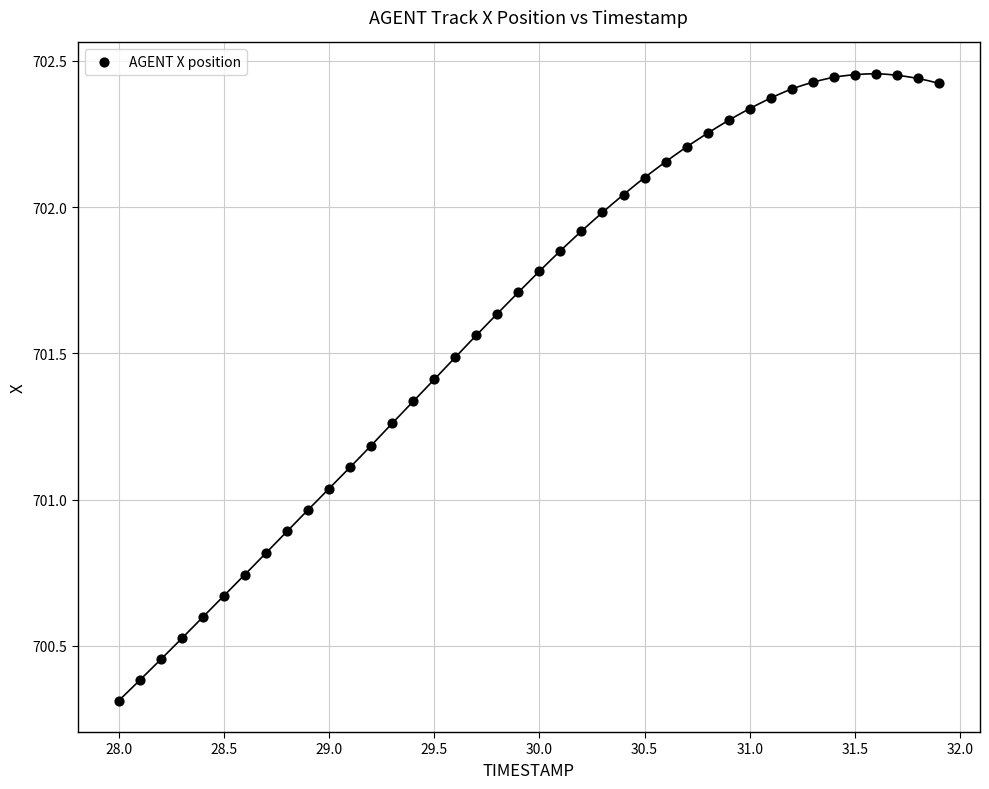

What is the range of X values (max minus min)?

3.9